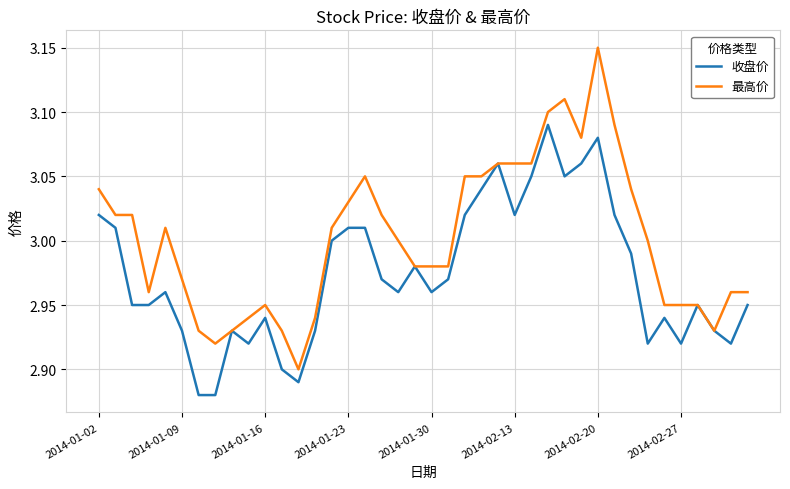

Which series has the largest total across all categories?

最高价